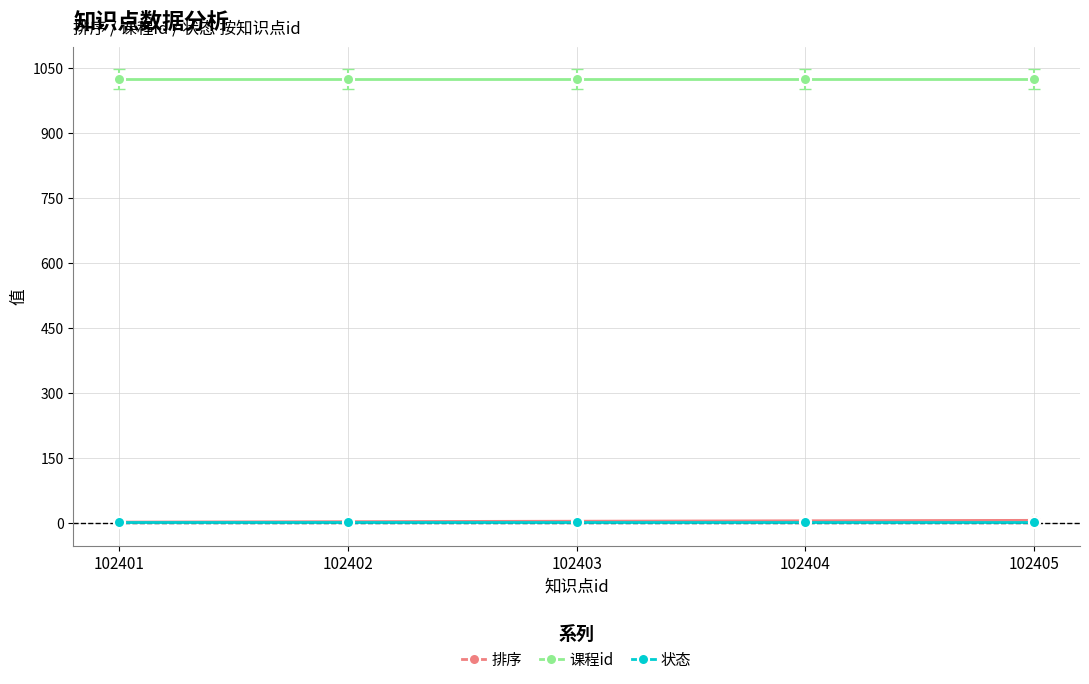

How many 排序 values are between 2 and 4?

3